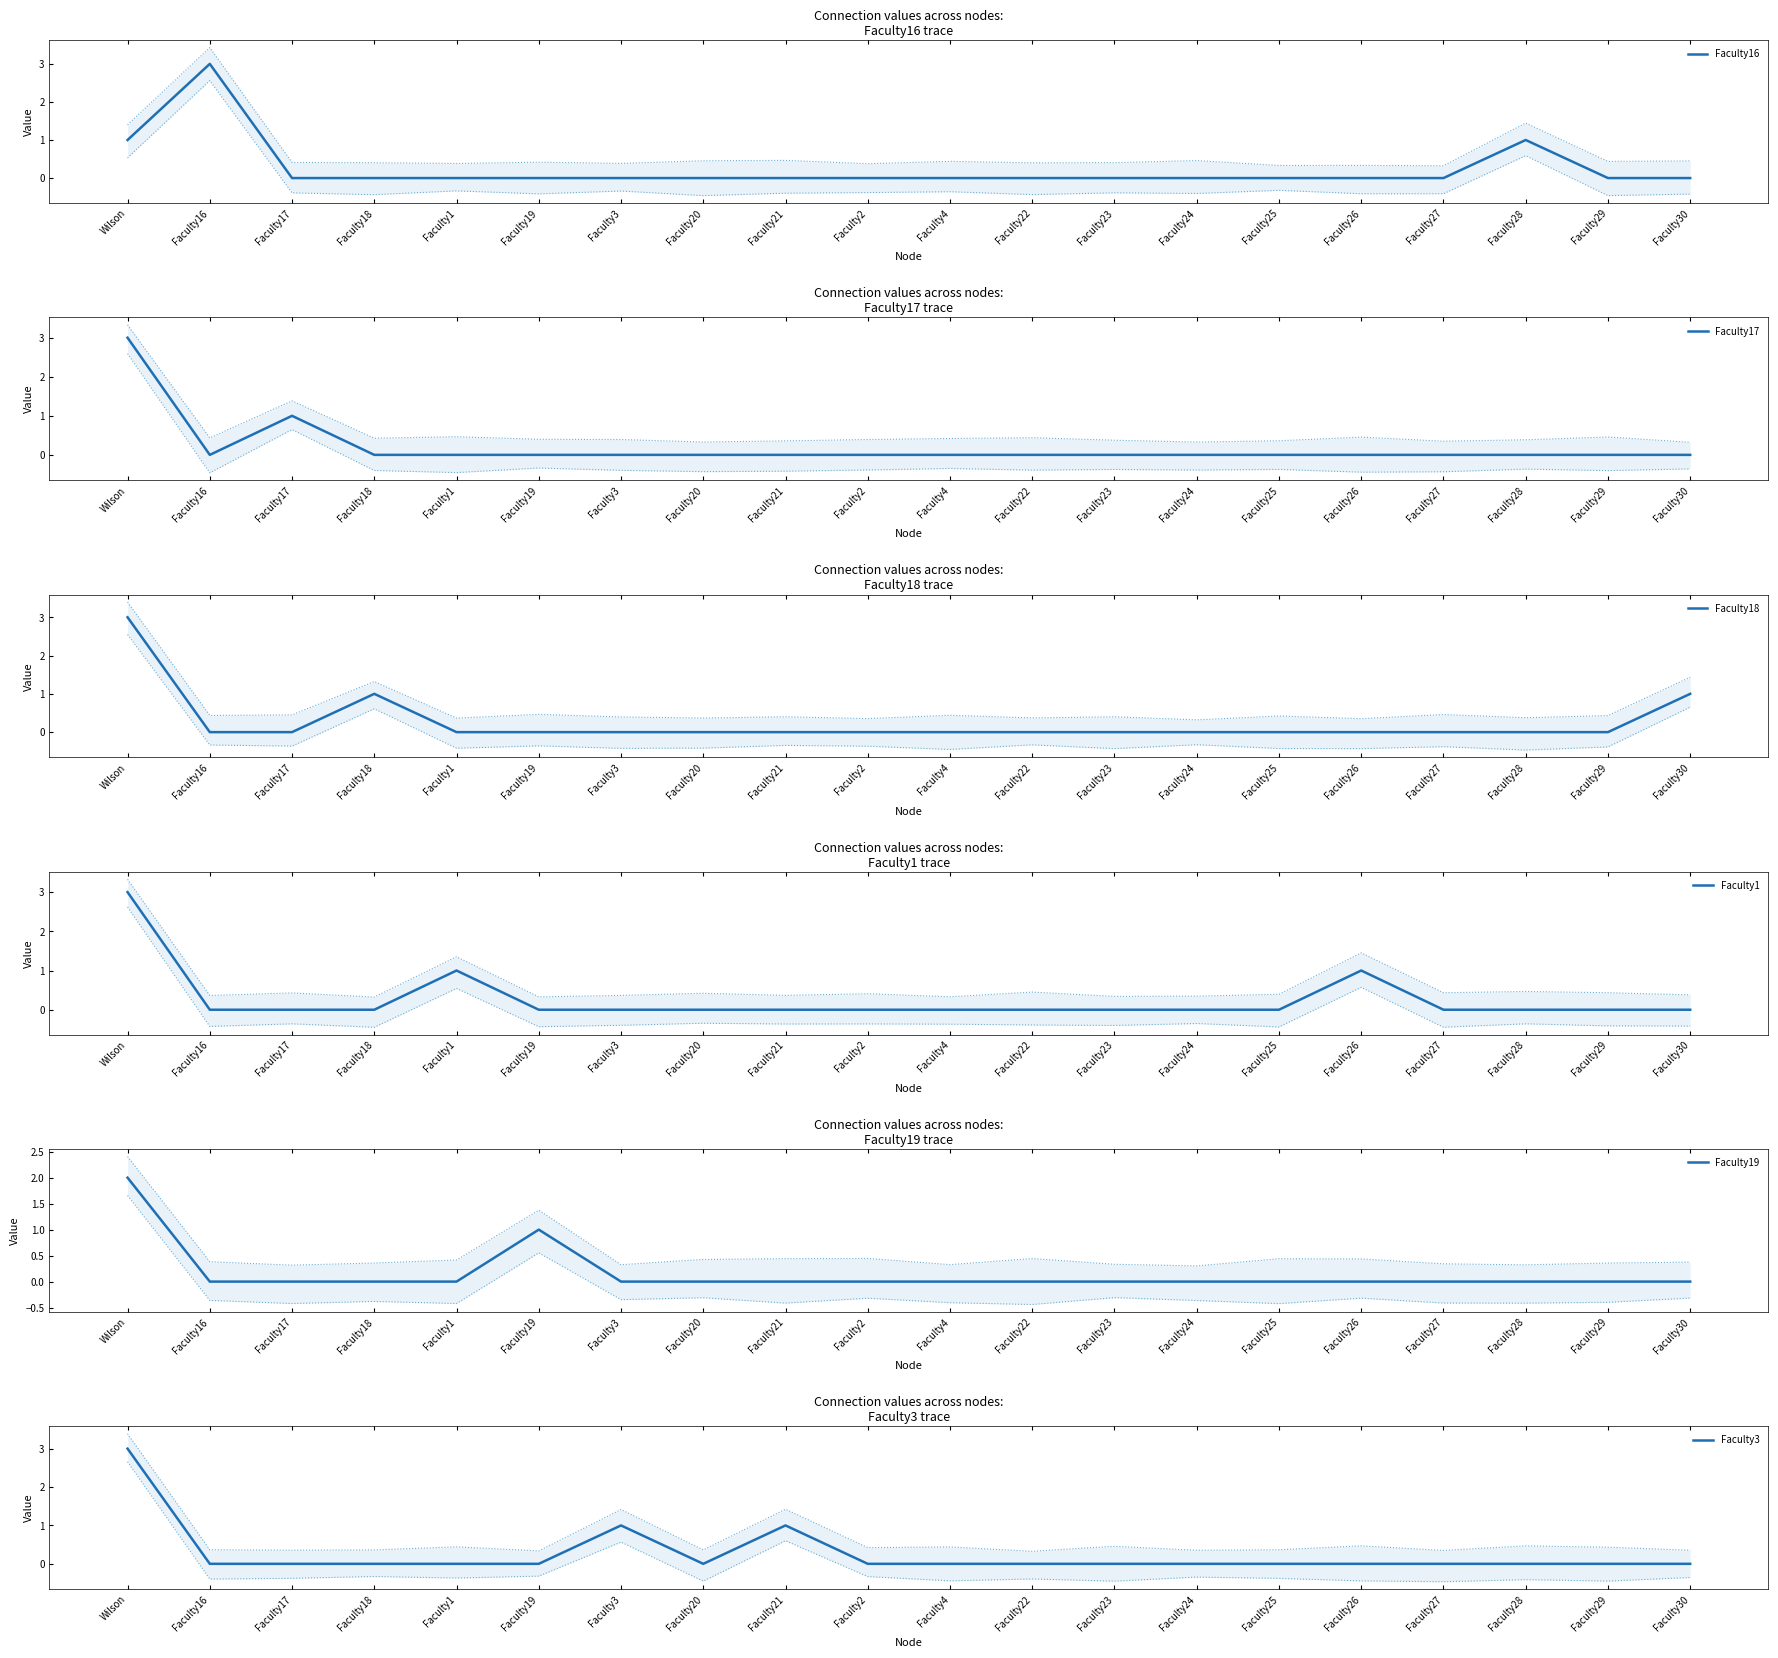

List the labels in order of Faculty1 value, smallest first.

Faculty16, Faculty17, Faculty18, Faculty19, Faculty3, Faculty20, Faculty21, Faculty2, Faculty4, Faculty22, Faculty23, Faculty24, Faculty25, Faculty27, Faculty28, Faculty29, Faculty30, Faculty1, Faculty26, Wilson